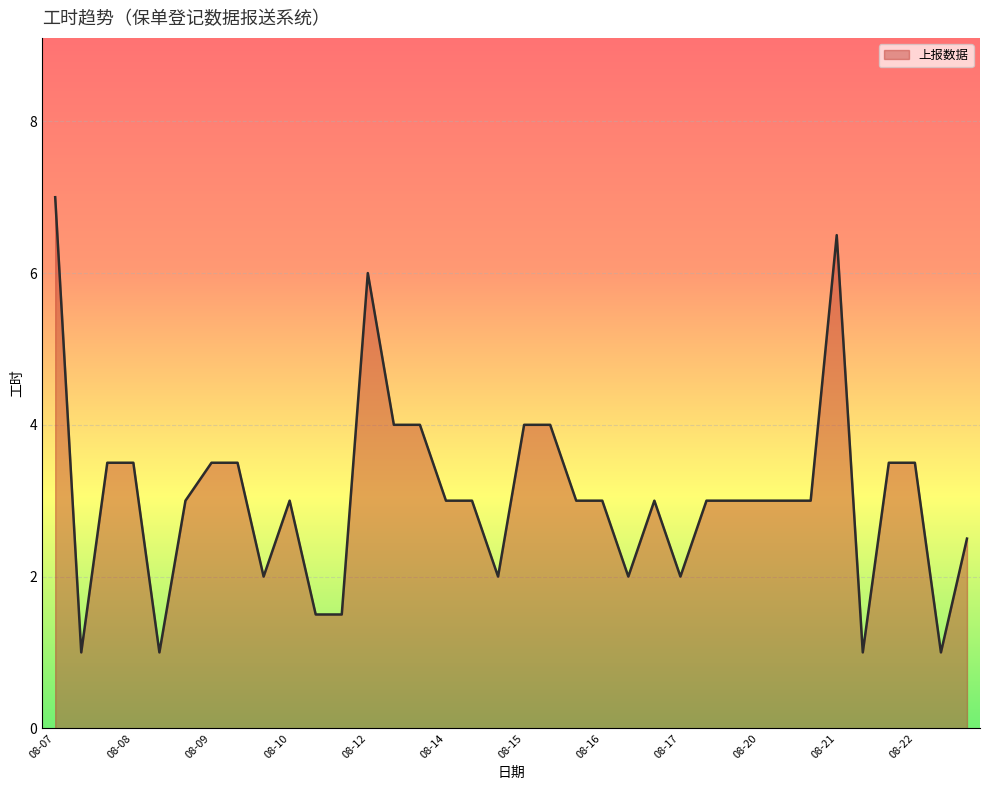

What is the greatest value displayed?

7.0